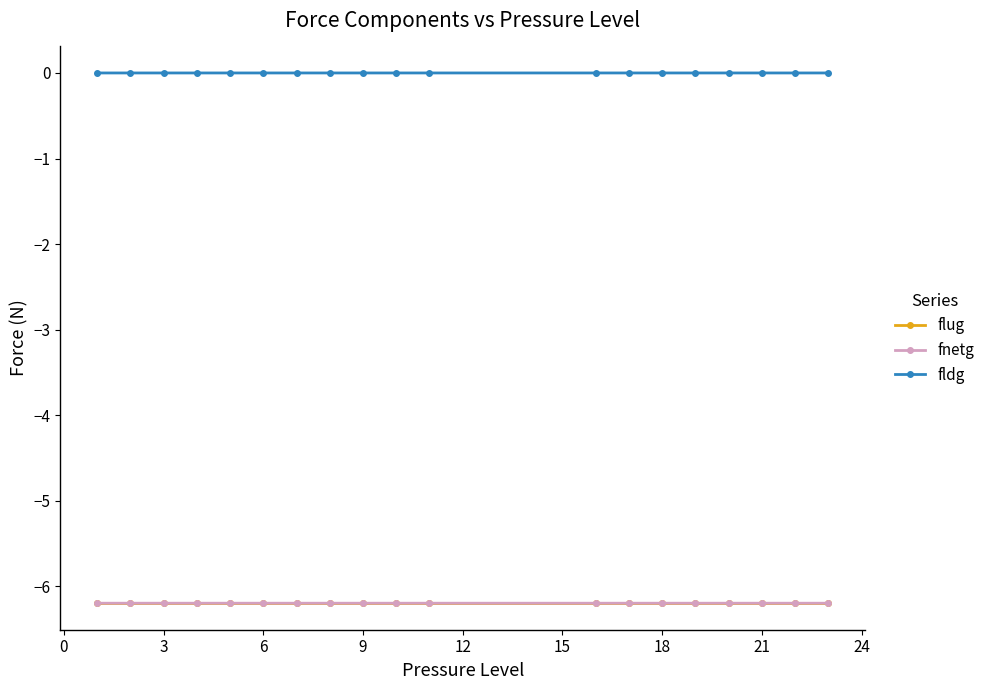

True or false: flug and fldg intersect in this chart.

False